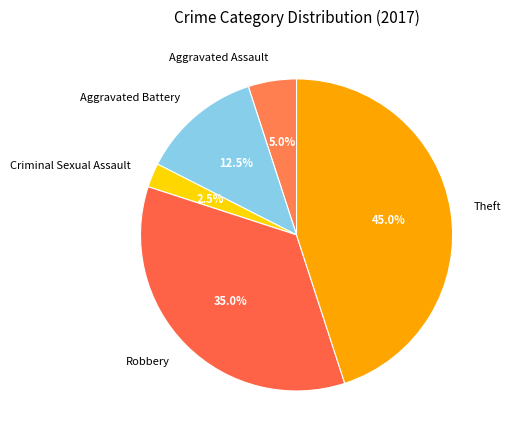

What percentage do Aggravated Battery and Robbery together represent?

47.5%